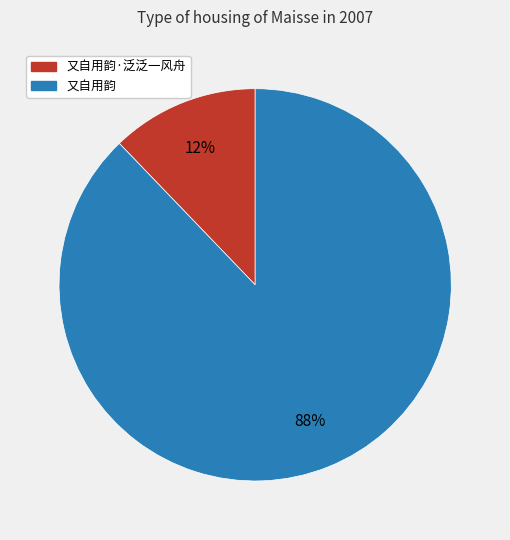

Does any single category account for the majority?

Yes